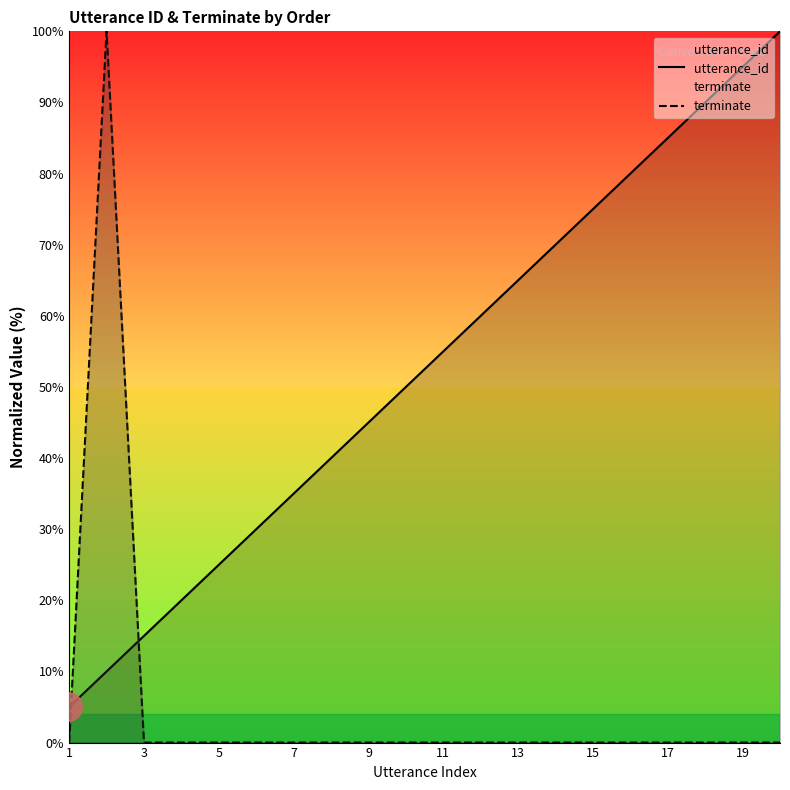

Rank the series by their average value, from lowest to highest.

terminate, utterance_id